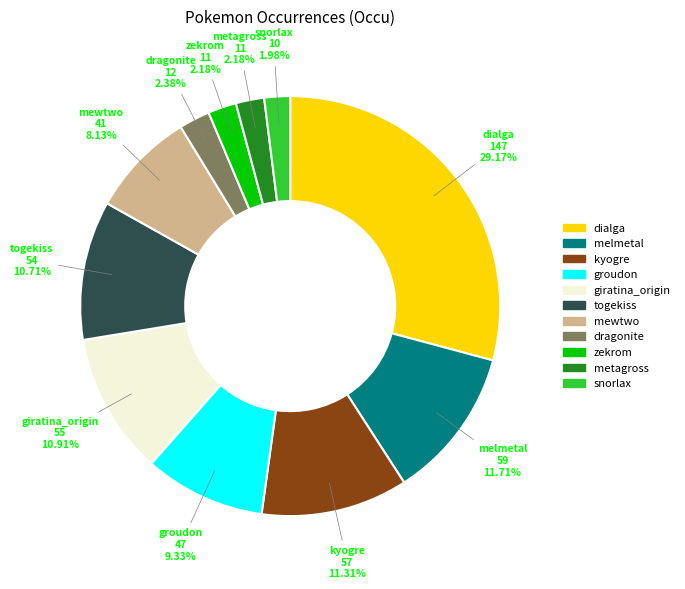

To the nearest percent, what percentage of the pie is kyogre?

11%